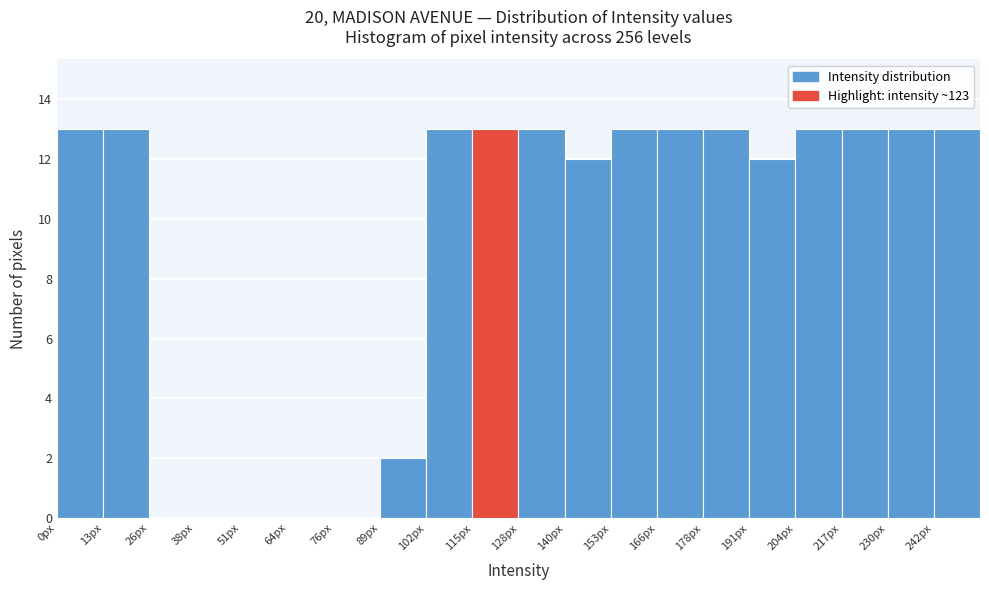

Reading left to right, transcribe this chart: for each bar, give the range it covers on the x-axis and its height. Neither the bar edges nor the heights are printed on the chart, so give them approximately, as read against the axes.

0 to 12: 13
12 to 26: 13
26 to 38: 0
38 to 52: 0
52 to 64: 0
64 to 76: 0
76 to 90: 0
90 to 102: 2
102 to 114: 13
114 to 128: 13
128 to 140: 13
140 to 154: 12
154 to 166: 13
166 to 178: 13
178 to 192: 13
192 to 204: 12
204 to 216: 13
216 to 230: 13
230 to 242: 13
242 to 256: 13